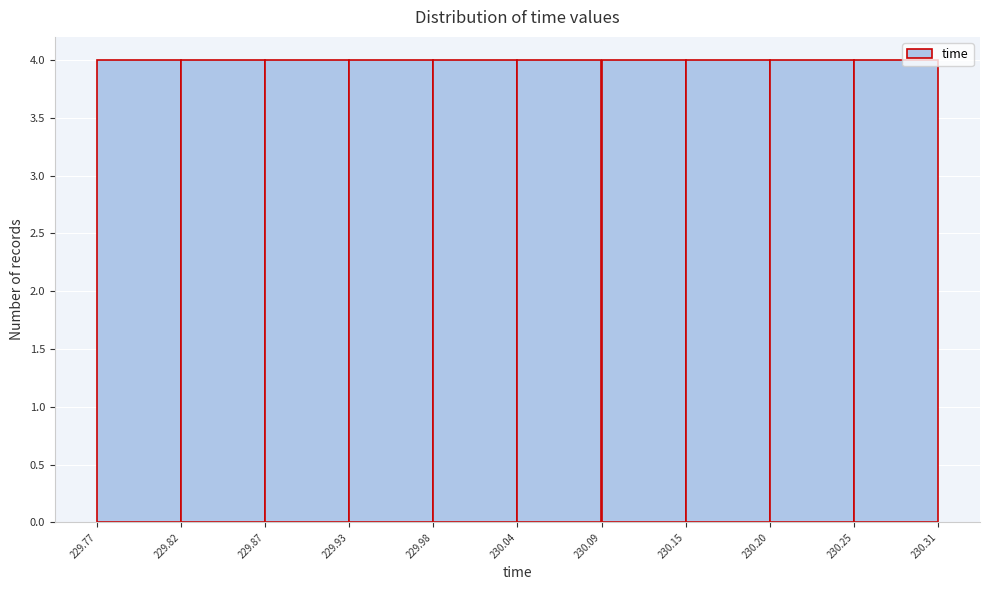

Reading left to right, transcribe this chart: for each bar, give the range it covers on the x-axis and its height. The values are not printed on the chart, so give them approximately, as read against the axis.

229.77 to 229.82: 4
229.82 to 229.87: 4
229.87 to 229.93: 4
229.93 to 229.98: 4
229.98 to 230.04: 4
230.04 to 230.09: 4
230.09 to 230.15: 4
230.15 to 230.20: 4
230.20 to 230.25: 4
230.25 to 230.31: 4